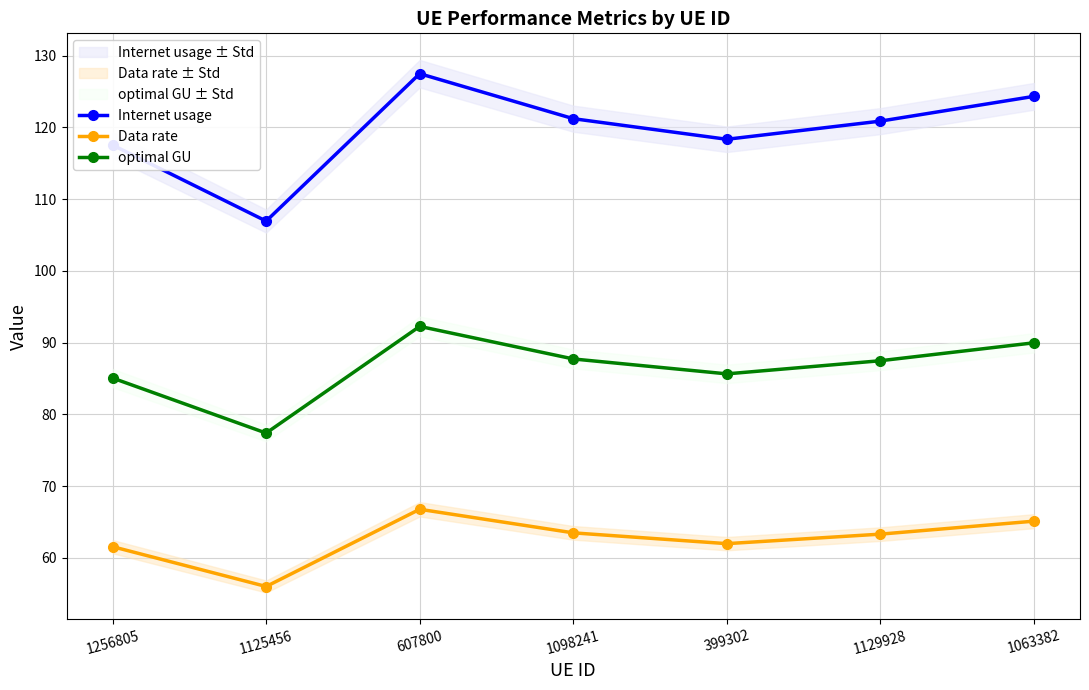

True or false: optimal GU and Data rate intersect in this chart.

False